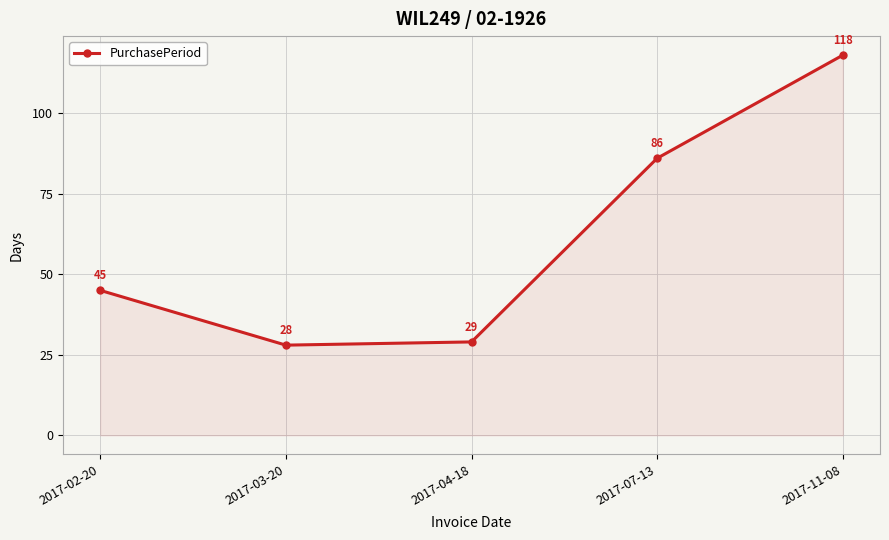

At which category does the chart reach its peak across all series?

2017-11-08